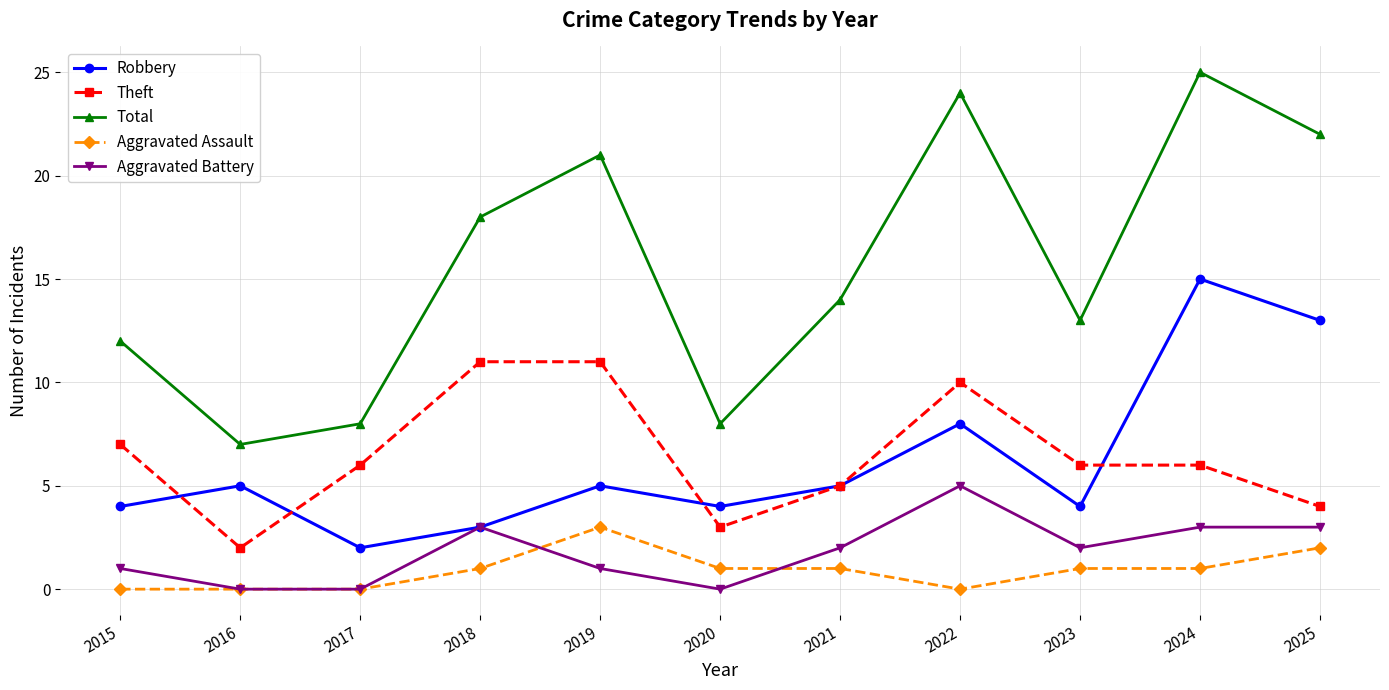

What value does the Aggravated Assault series have at 2025?

2